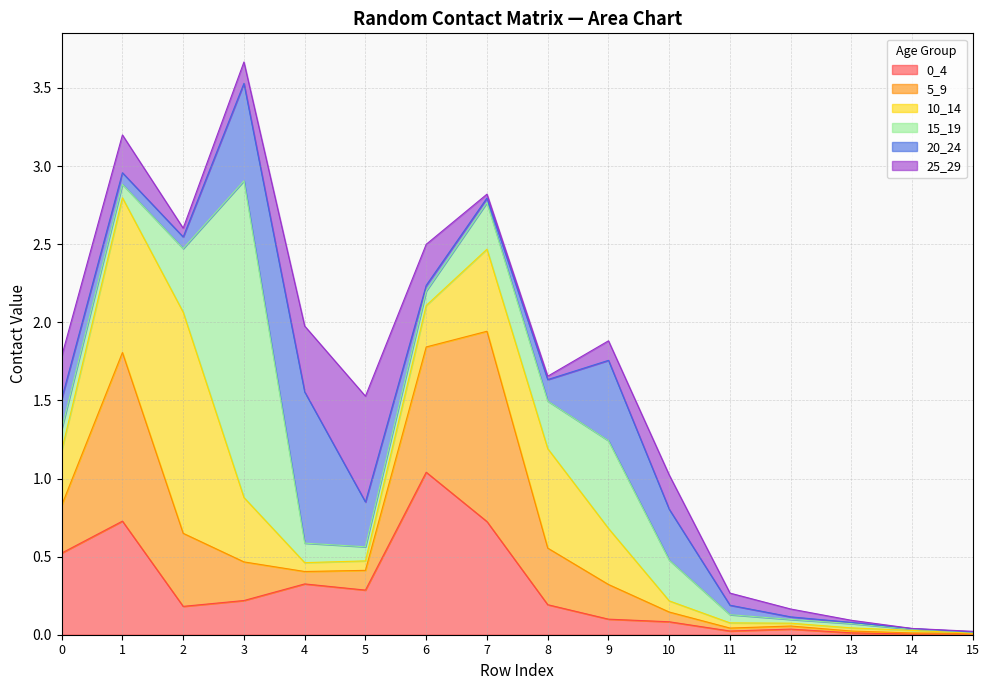

What is the sum of the 15_19 values at 12 and 2?

0.4